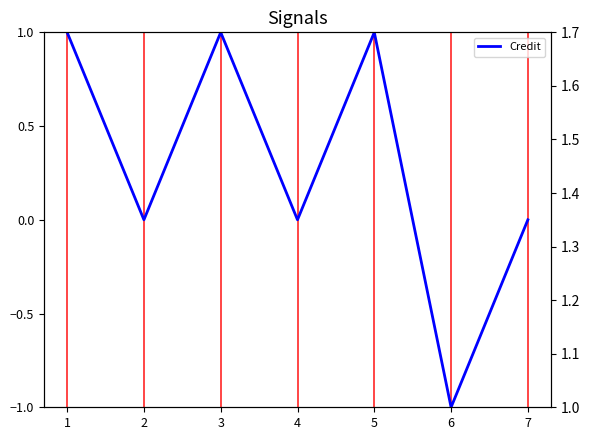

Count the number of data series in this chart.

1